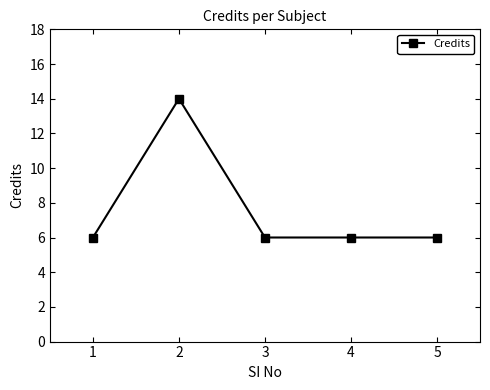

Reading right to left, what are all the values shown in this chart?

5=6	4=6	3=6	2=14	1=6